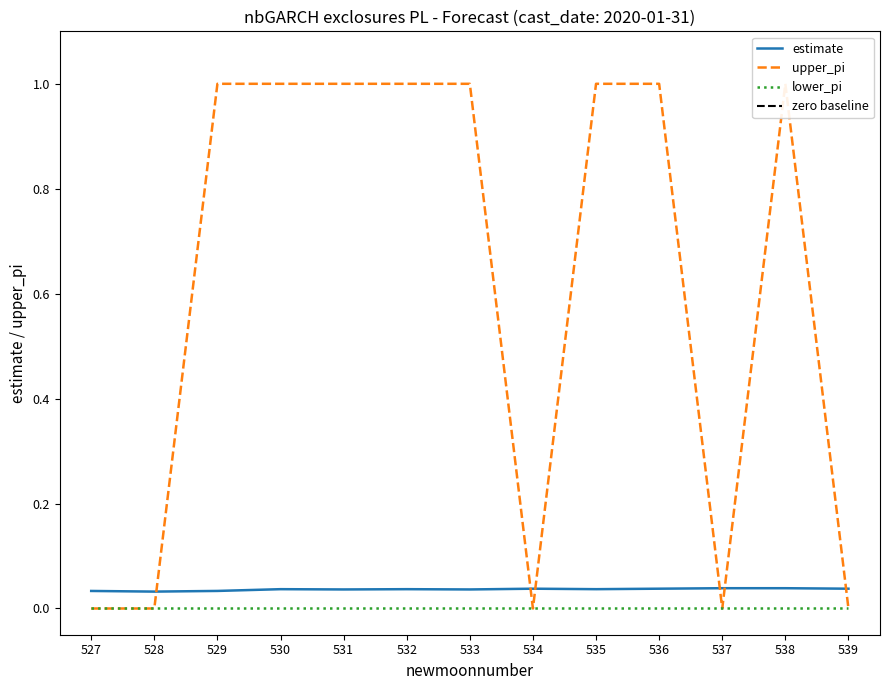

True or false: estimate has a value of 0.1 at 538.

False